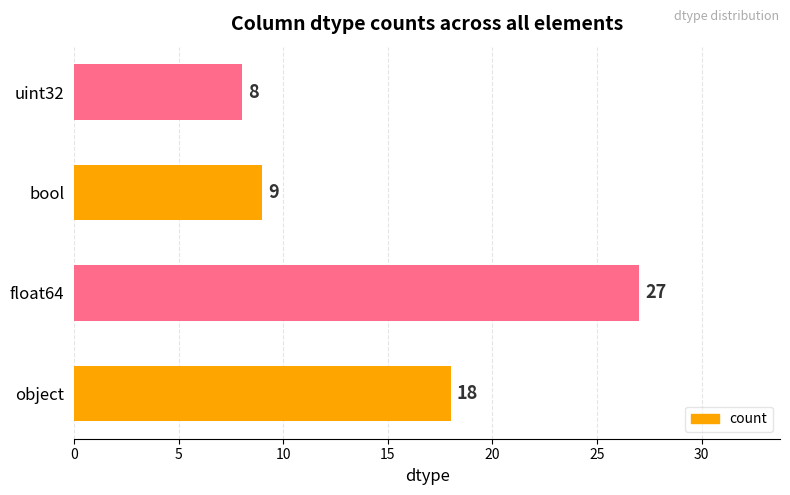

How many series are shown in this chart?

1